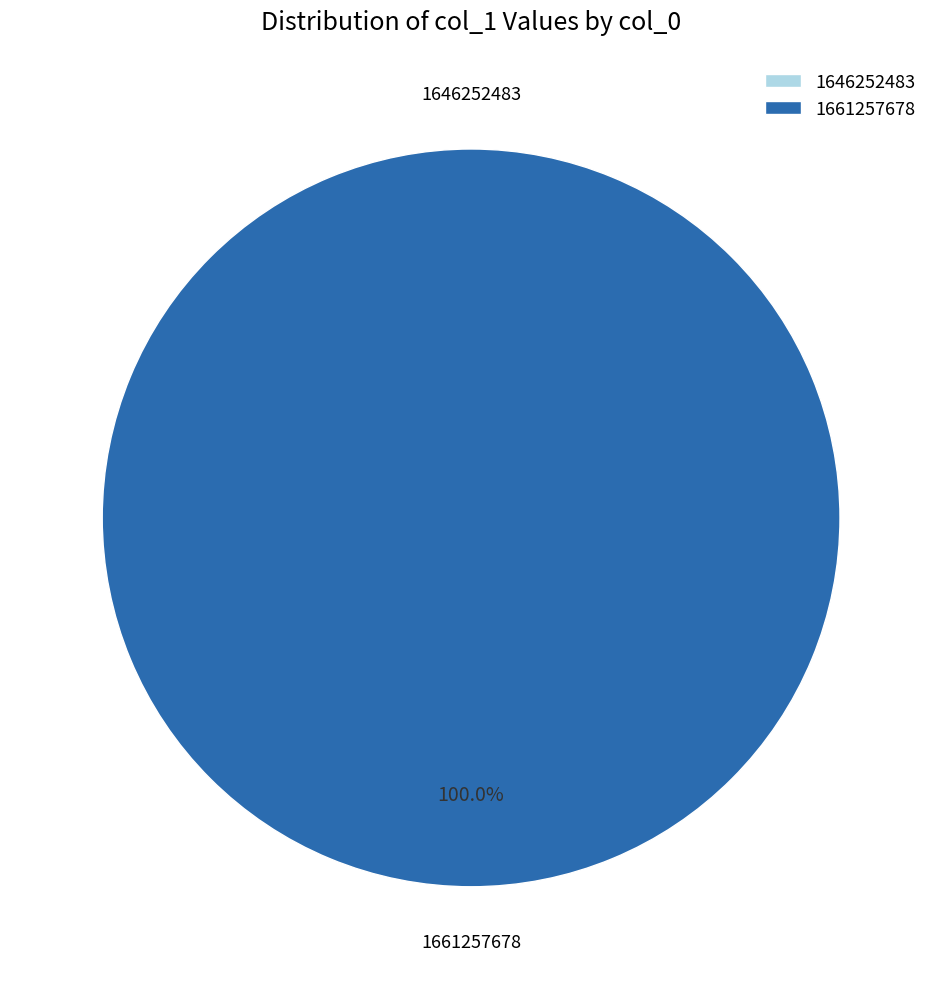

Is the sum of 1661257678 and 1646252483 greater than half?

Yes